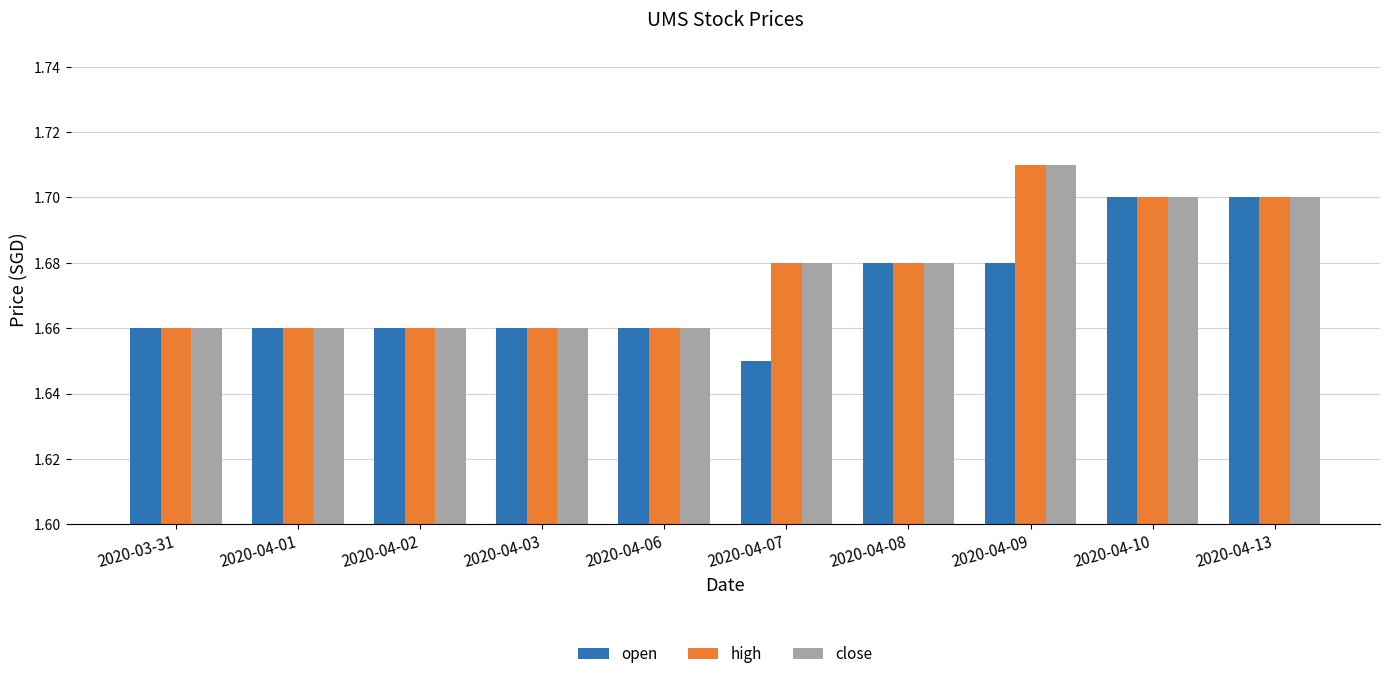

At which category does the chart reach its peak across all series?

2020-04-09